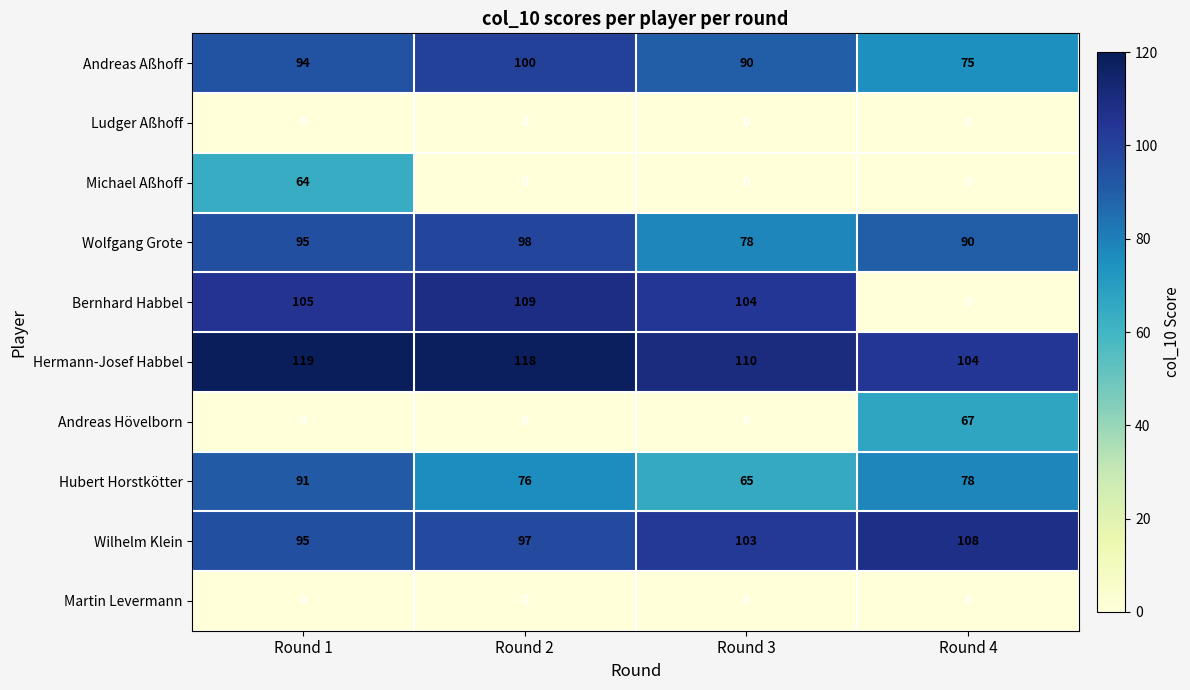

At how many categories does at least one series exceed 102?

4